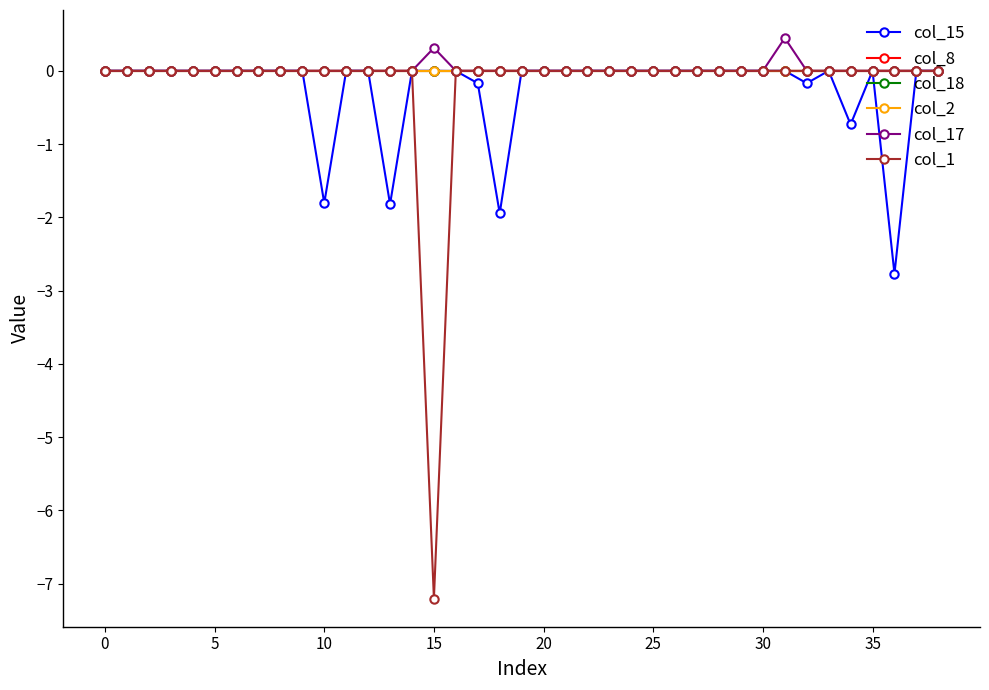

Does the chart have visible grid lines?

No